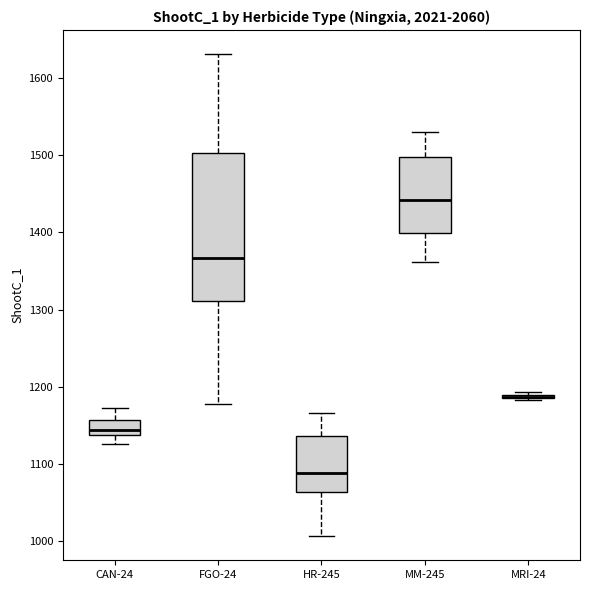

Reading left to right, transcribe this box plot: for each box, give where its median line is, the range the box spans, and where its two whiskers end, as read against the y-axis. The values are not printed on the chart, so give them approximately, as read against the axis.

CAN-24: median 1140 (just above the box's lower edge), box 1140 to 1160, whiskers 1130 to 1170
FGO-24: median 1370, box 1310 to 1500, whiskers 1180 to 1630
HR-245: median 1090, box 1060 to 1140, whiskers 1010 to 1170
MM-245: median 1440, box 1400 to 1500, whiskers 1360 to 1530
MRI-24: box collapsed to a line at 1190, whiskers 1180 to 1190